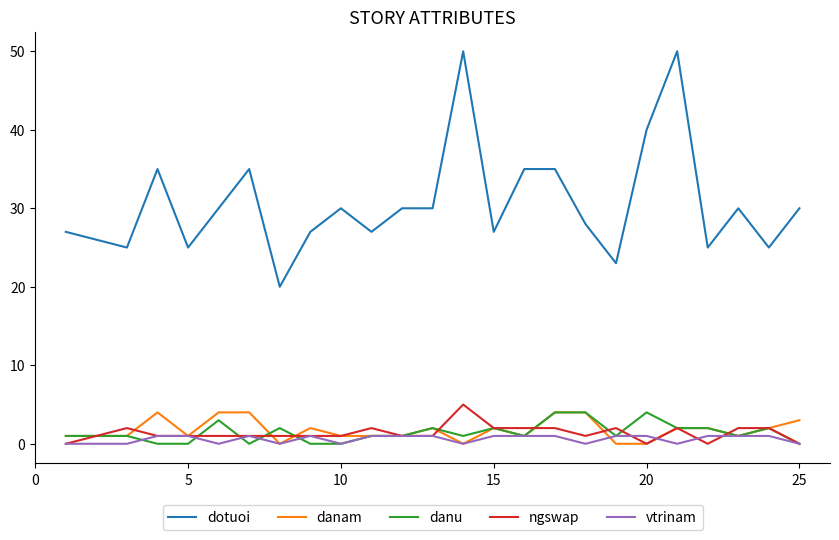

Which series has the largest range (max minus min)?

dotuoi